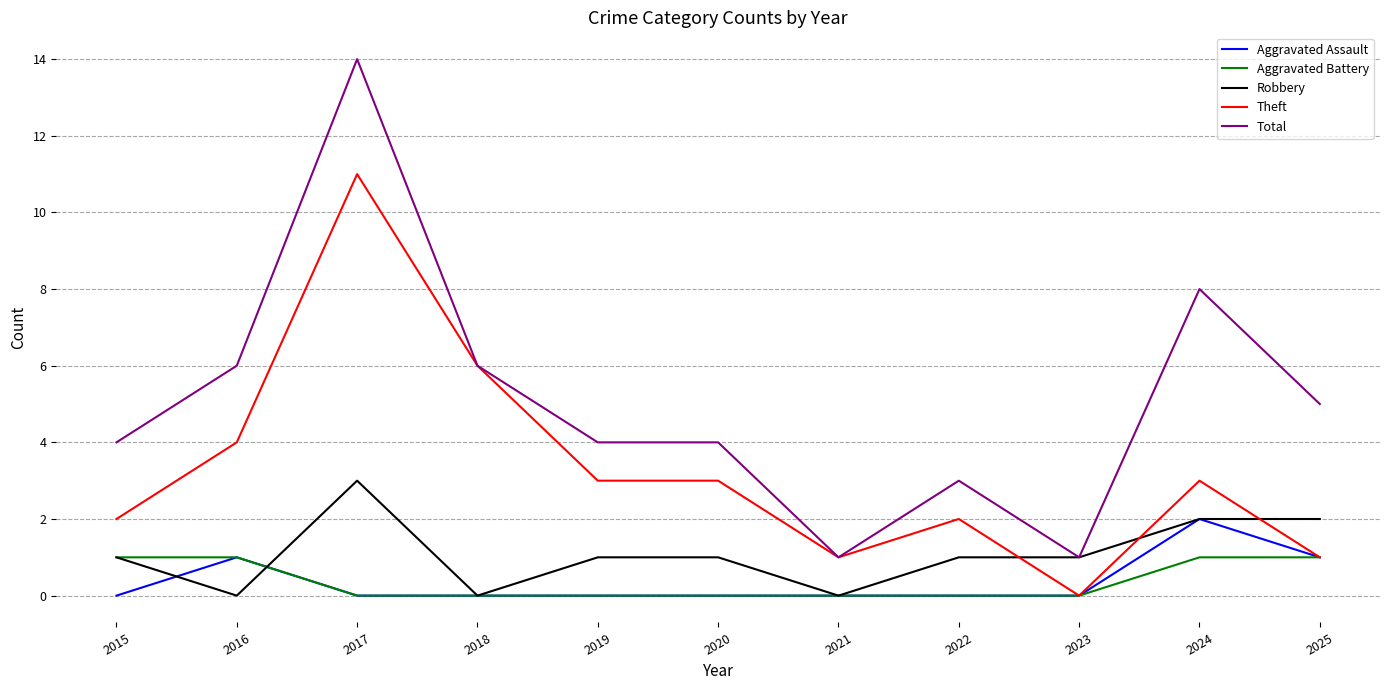

What is the maximum value for Aggravated Battery?

1